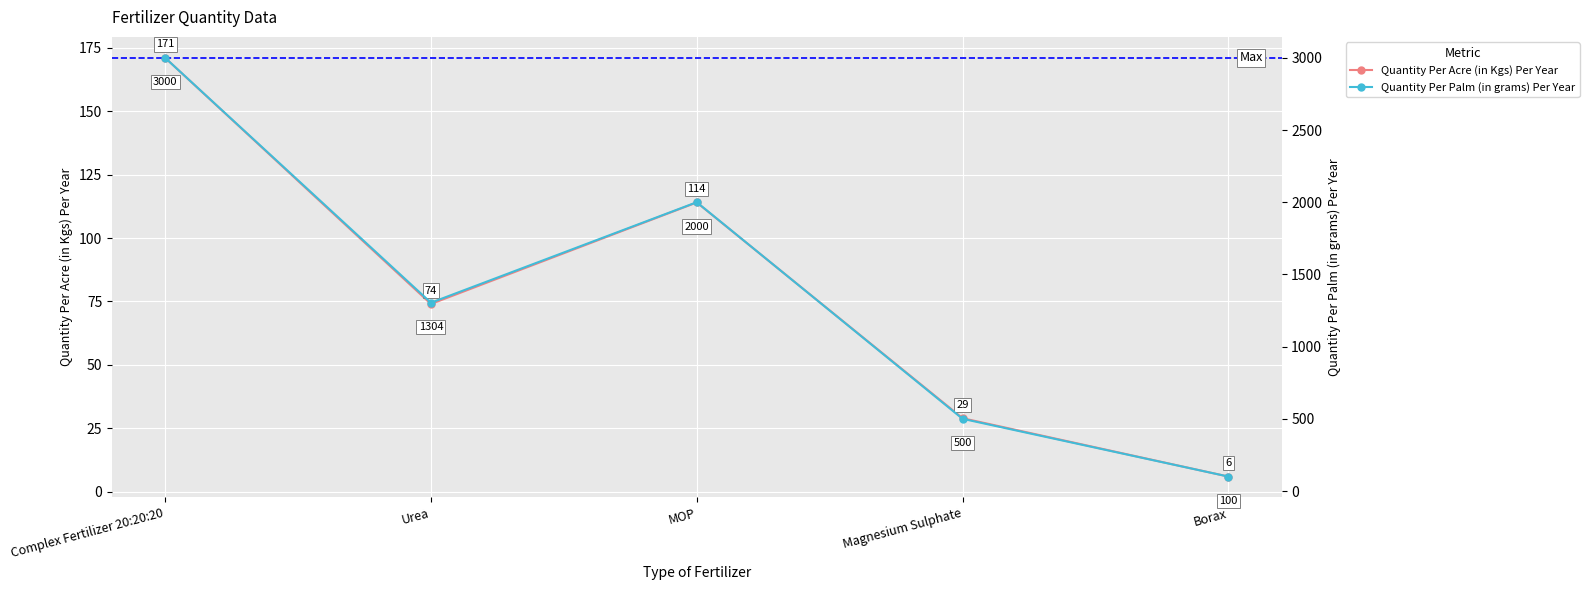

Rank the series by their maximum value, from highest to lowest.

Quantity Per Palm (in grams) Per Year, Quantity Per Acre (in Kgs) Per Year